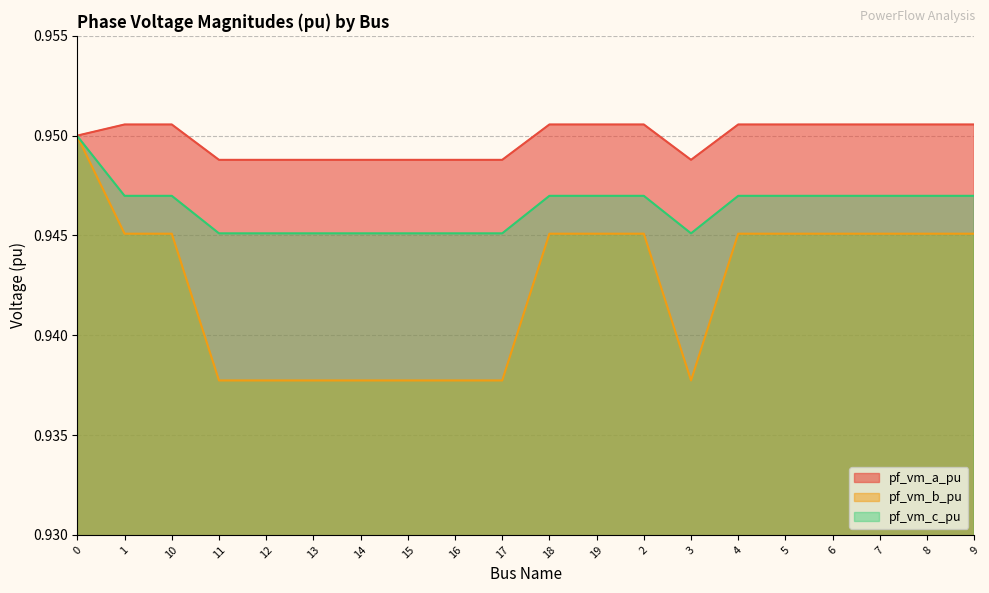

At which label is pf_vm_a_pu closest to 0?

17